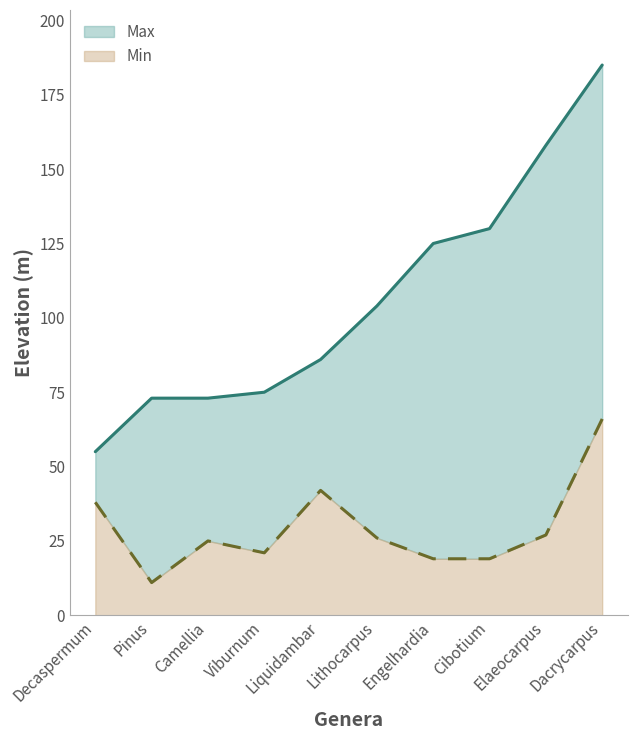

What is the maximum value for Min?

66